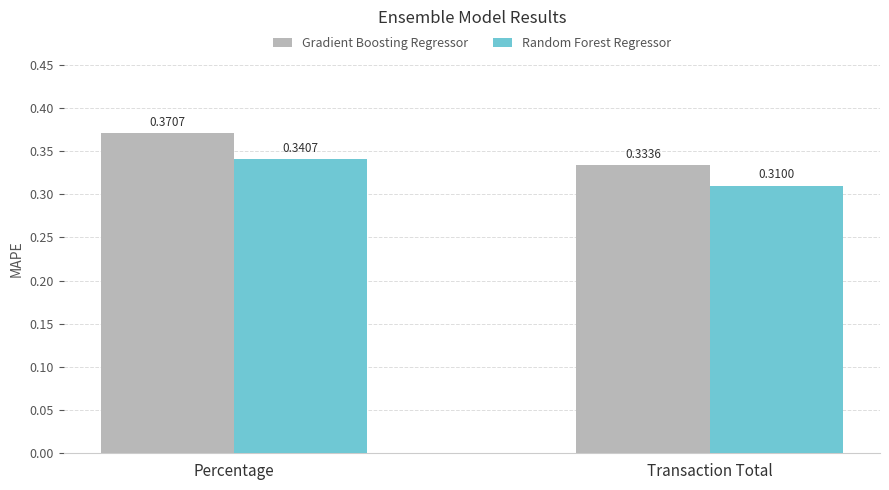

What position from the left is Transaction Total?

2